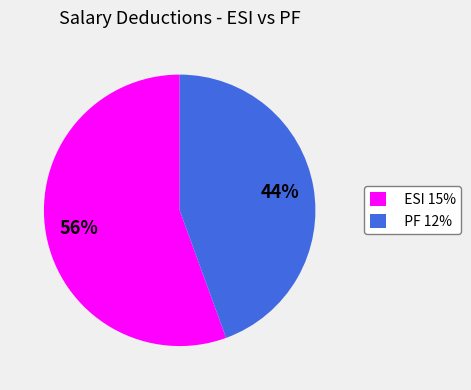

Is it true that ESI 15% is 68% of the pie?

False